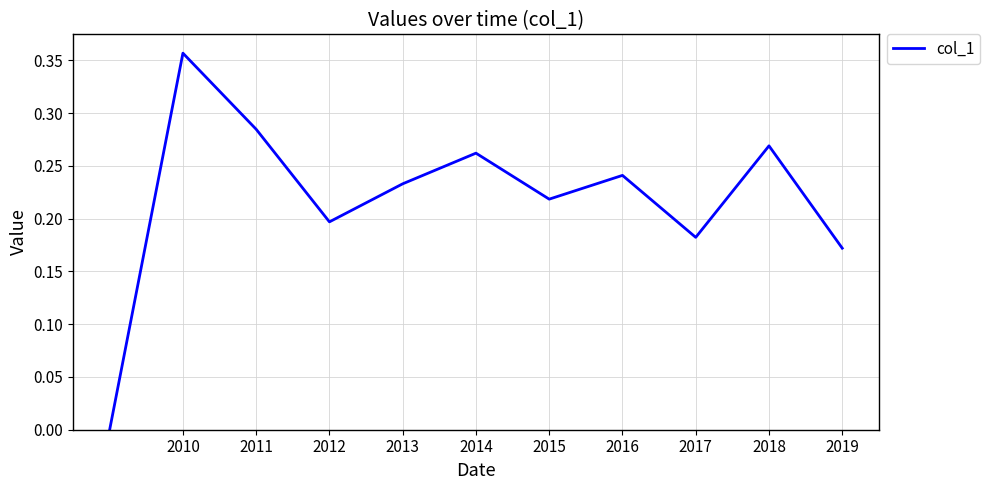

The value at 2019 is 0.1. True or false?

False